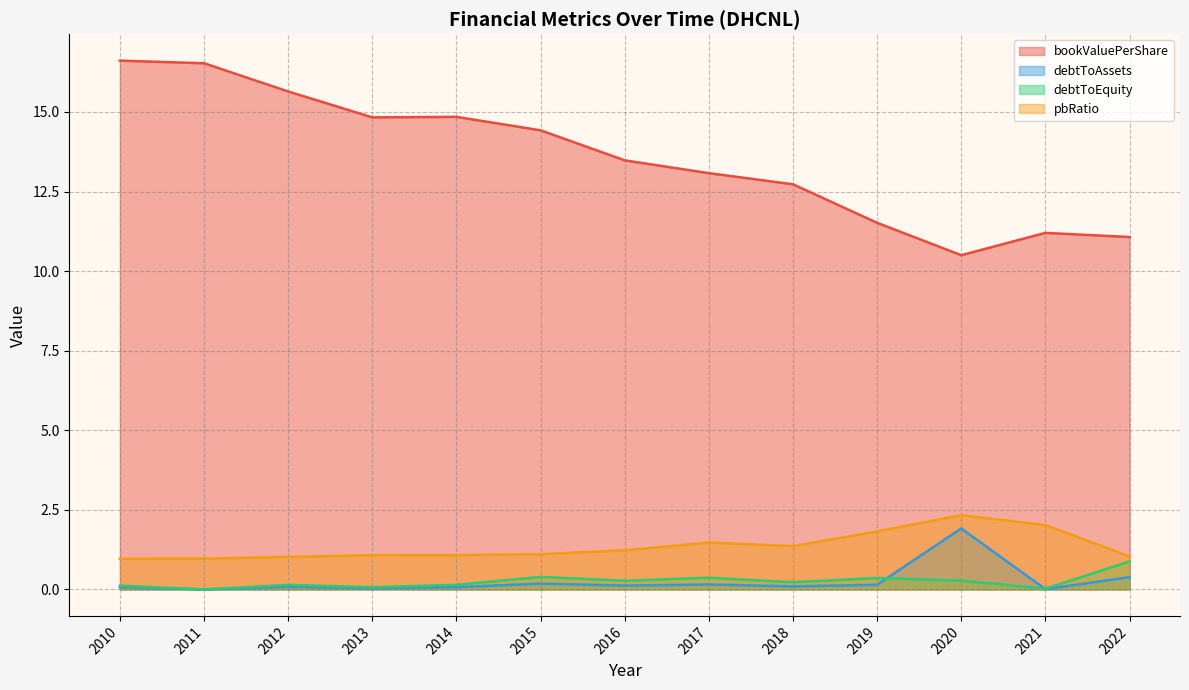

How many lines are shown in the chart?

4